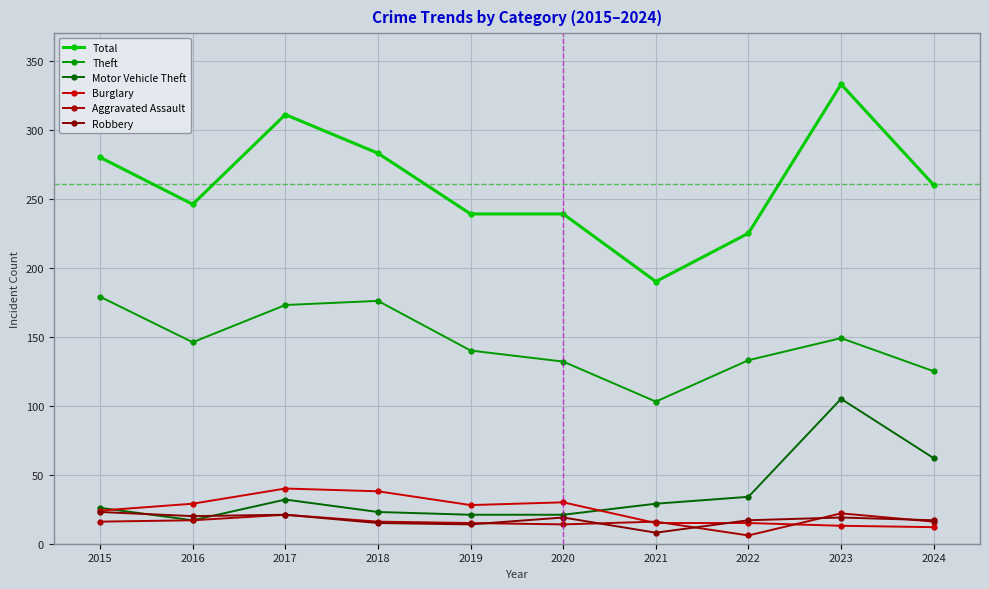

Between 2017 and 2019, which series saw the biggest shift?

Total